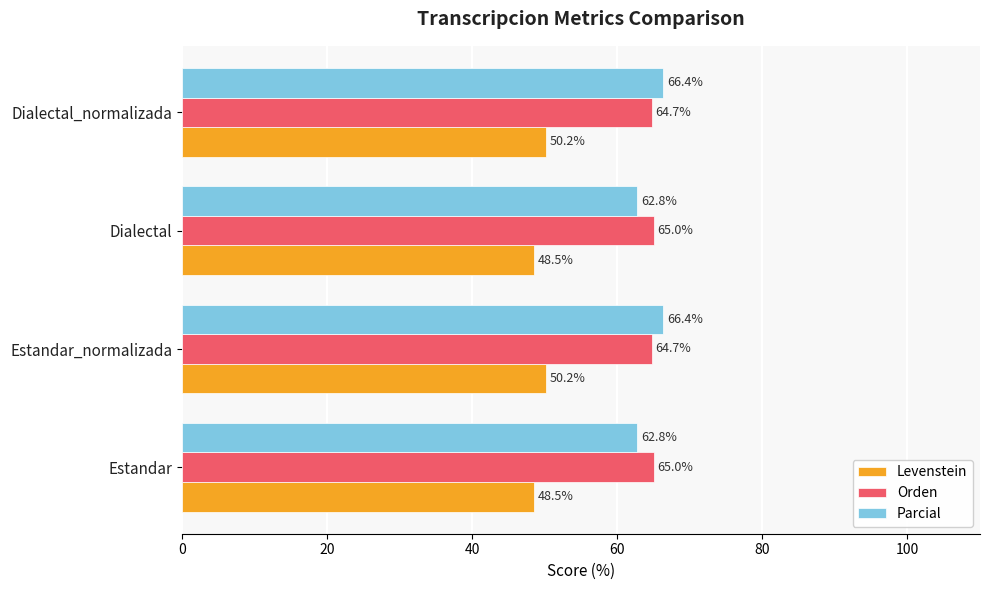

Rank the series by their maximum value, from highest to lowest.

Parcial, Orden, Levenstein